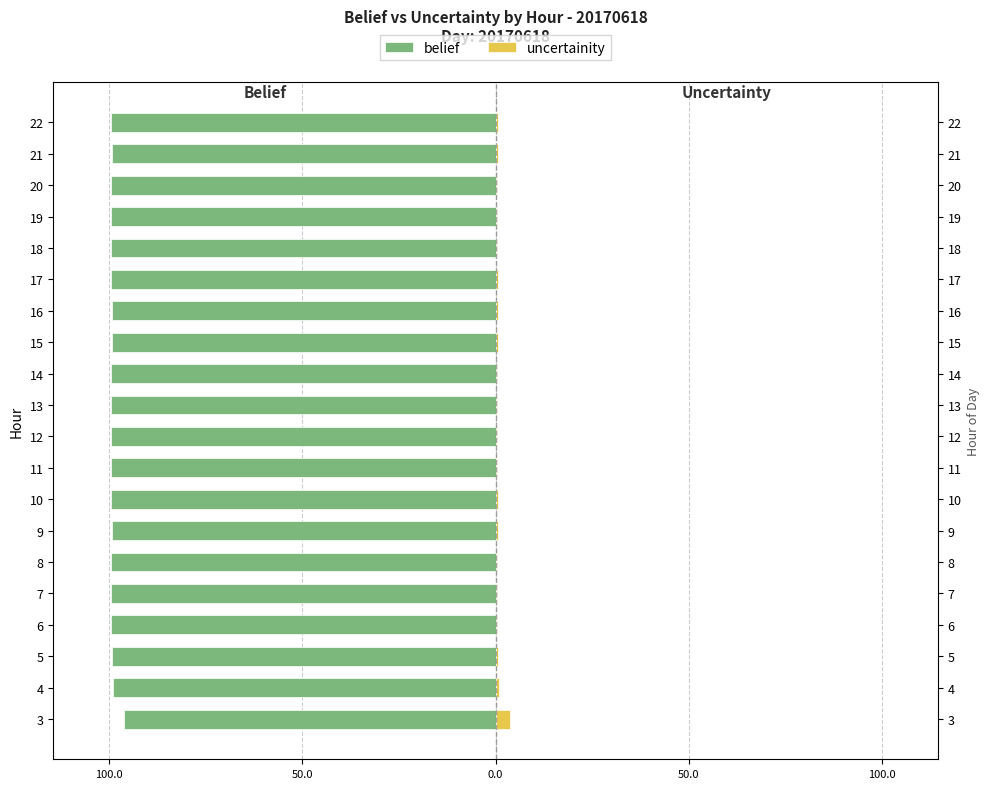

At which category does the chart reach its minimum across all series?

20